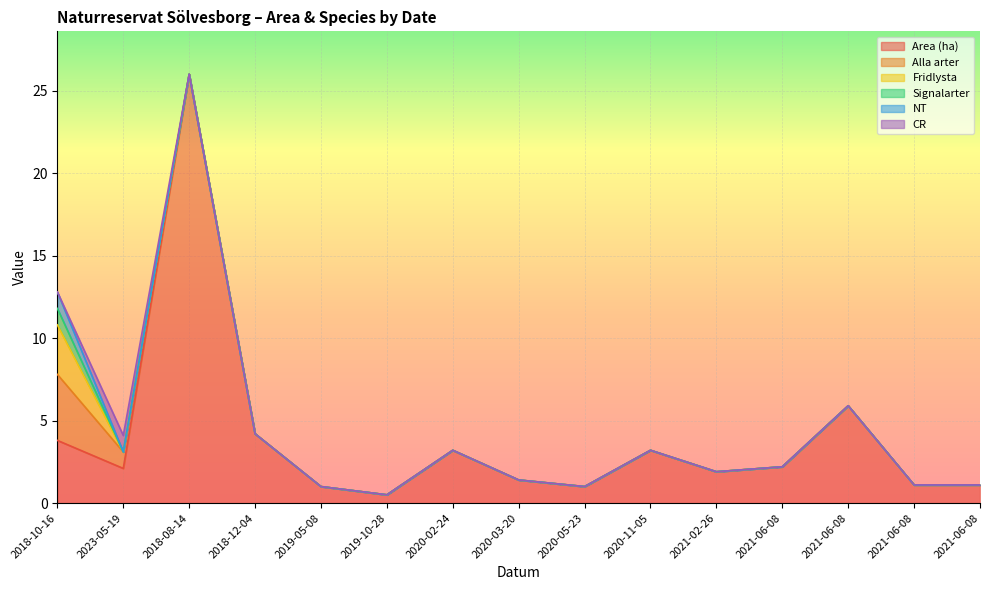

Rank the series at 2018-10-16 from lowest to highest value.

CR, Signalarter, NT, Fridlysta, Area (ha), Alla arter